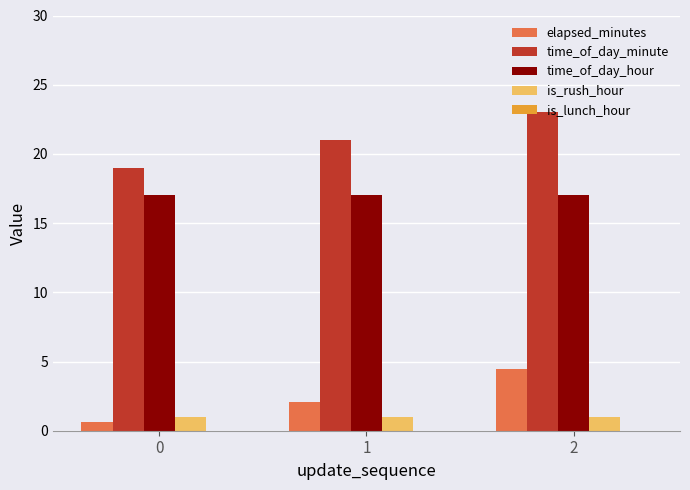

How many bars are there in each group?

4